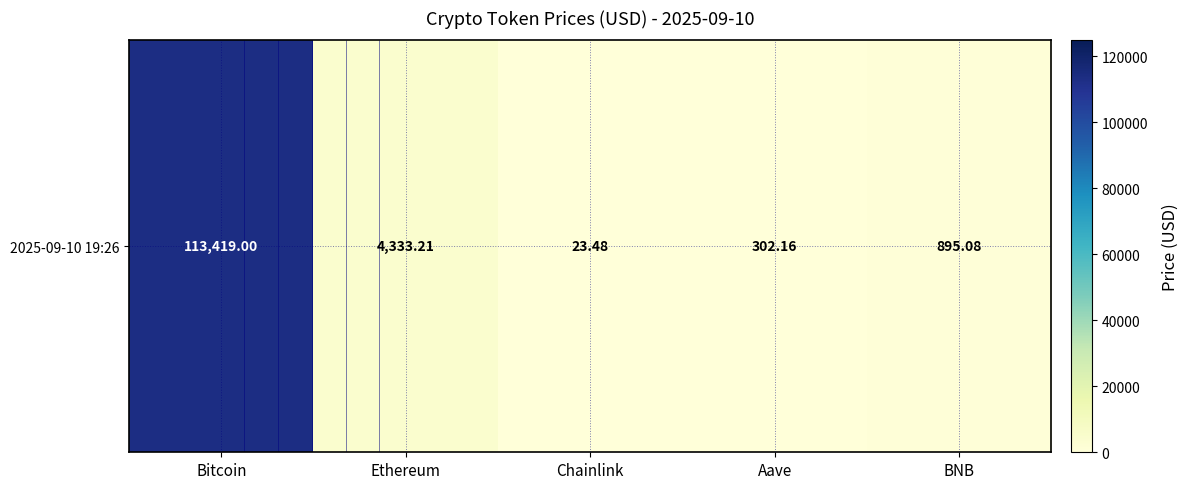

Which label corresponds to the largest value in the chart?

Bitcoin